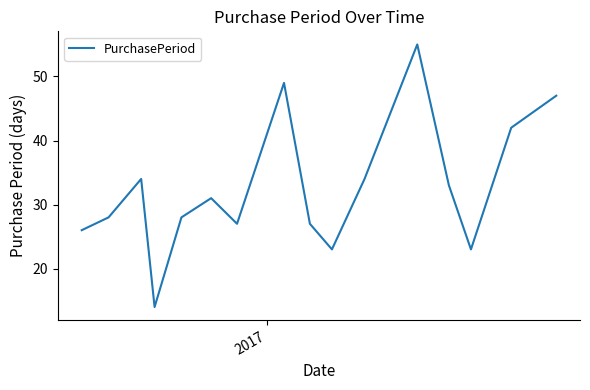

What is the maximum value shown in the chart?

55